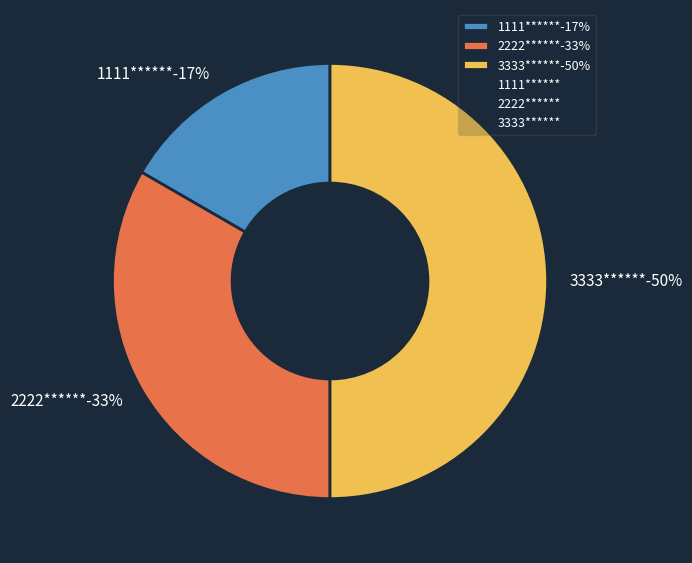

Is there any slice that represents more than half of the pie?

No